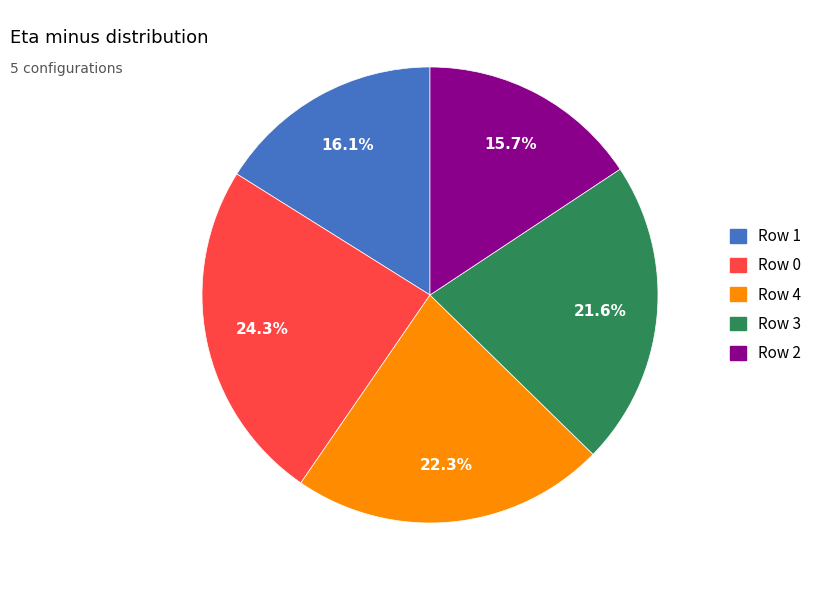

What percentage is the Row 4 slice, to the nearest percent?

22%